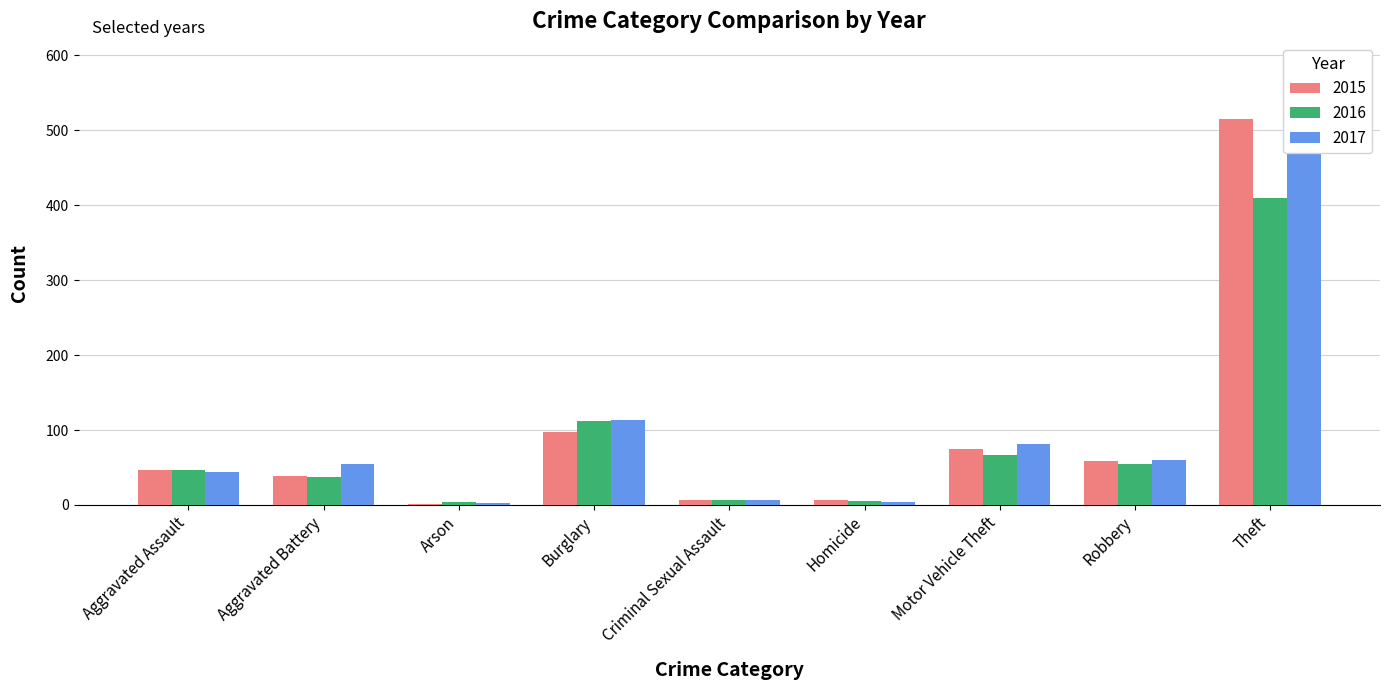

What is the difference between the maximum and minimum values in the 2016 series?

405